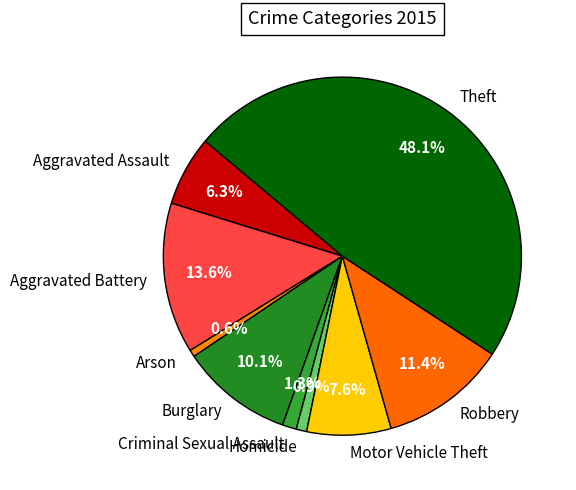

True or false: Arson accounts for 10% of the total.

False